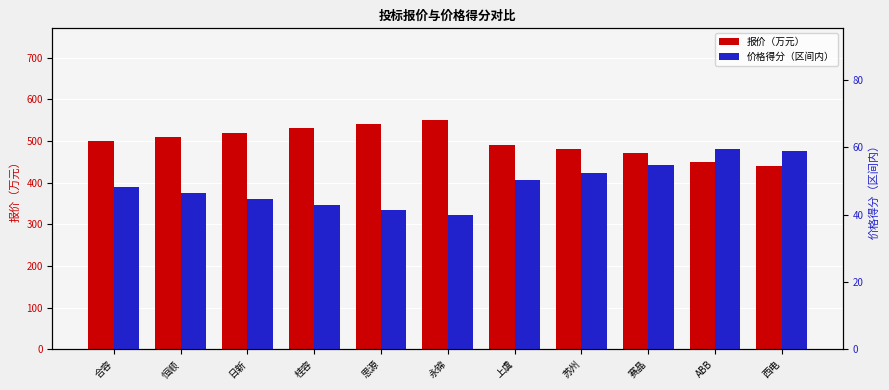

Rank the series by their average value, from highest to lowest.

报价（万元）, 价格得分（区间内）